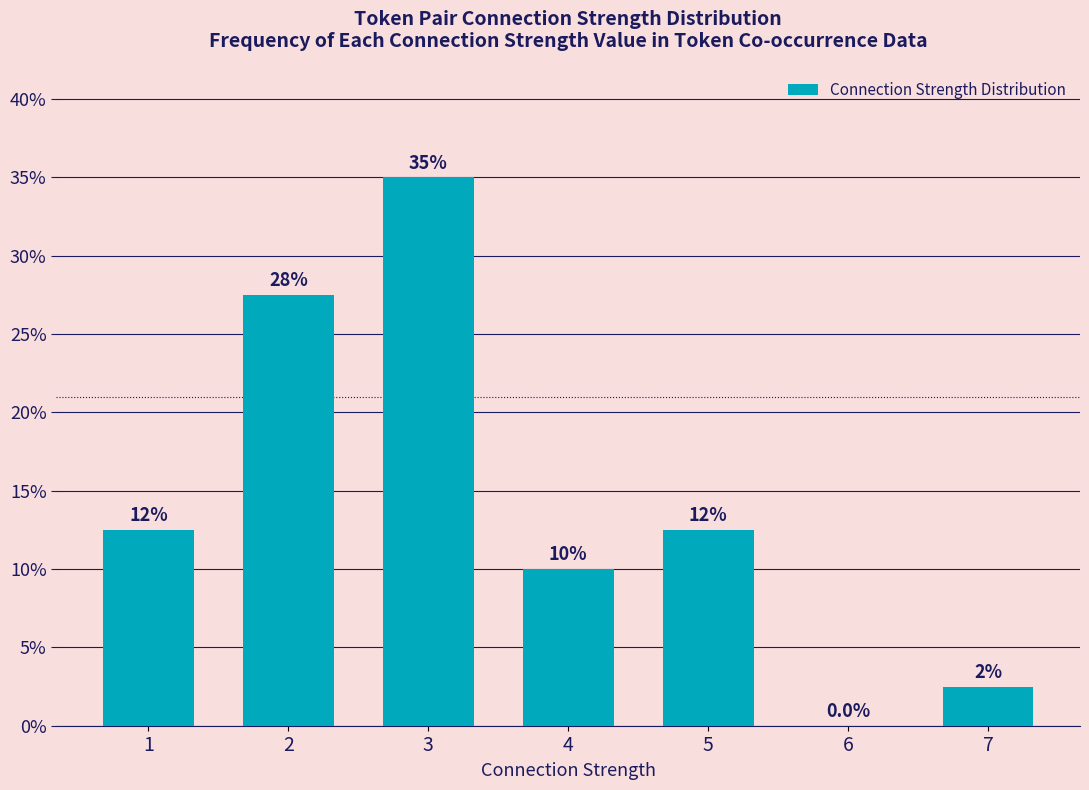

What is the change in value from 2 to 5?

-15.0